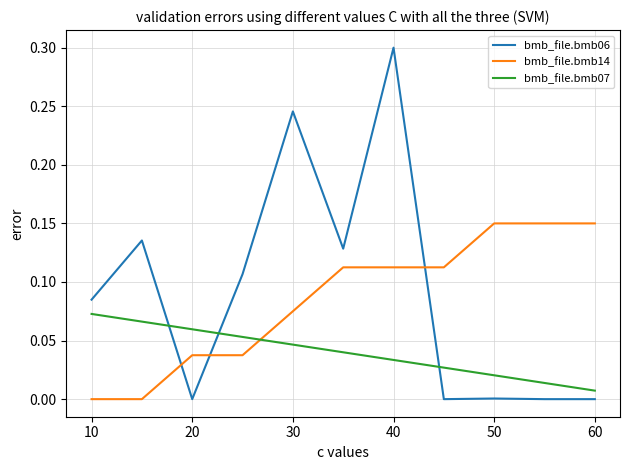

Rank the series by their maximum value, from highest to lowest.

bmb_file.bmb06, bmb_file.bmb14, bmb_file.bmb07